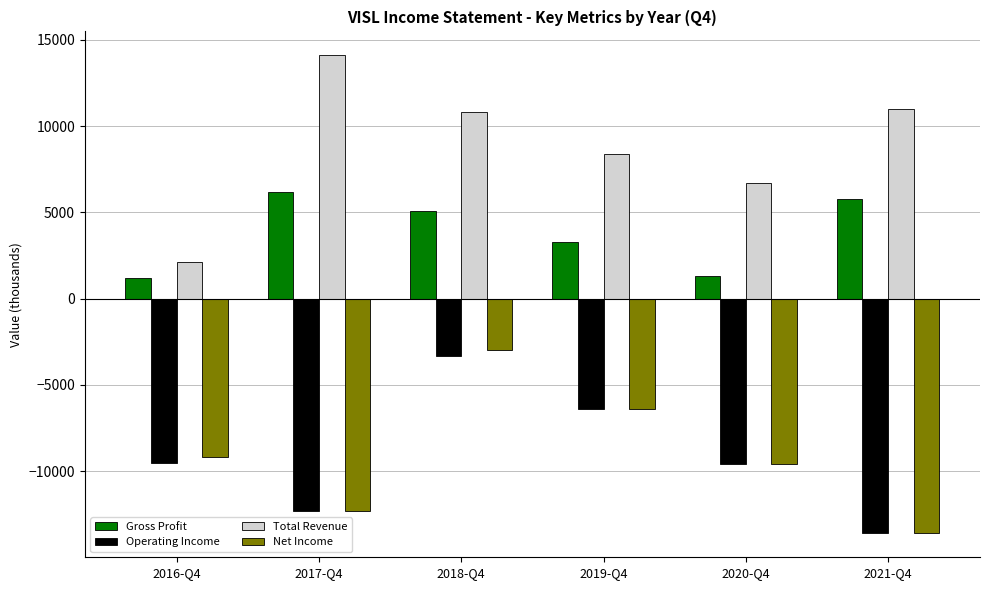

What is the minimum value for Net Income?

-13600